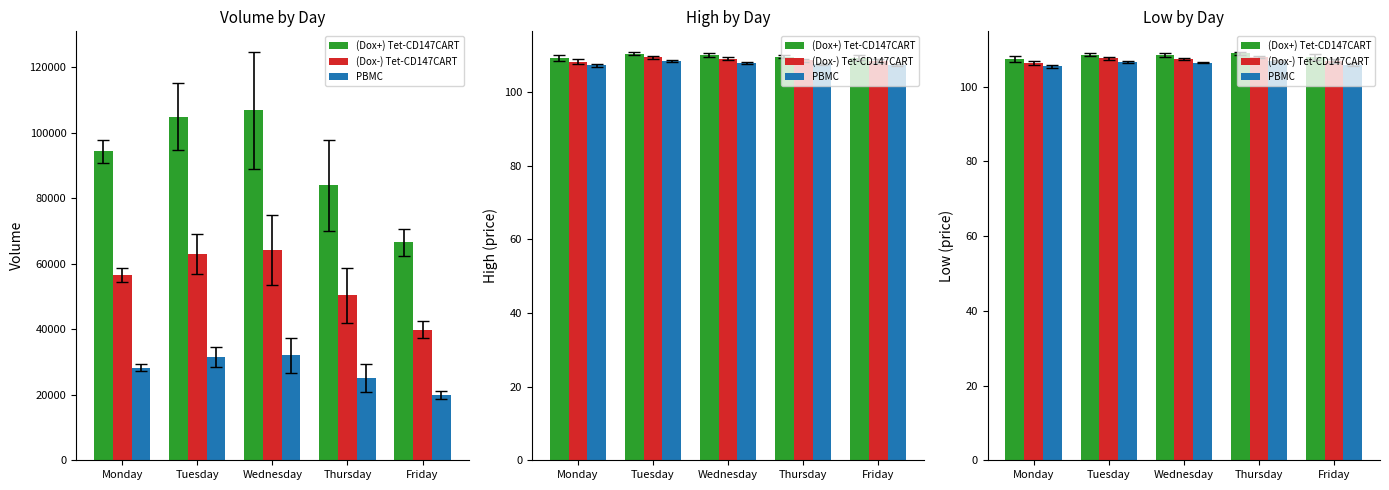

At how many categories does at least one series exceed 106?

5